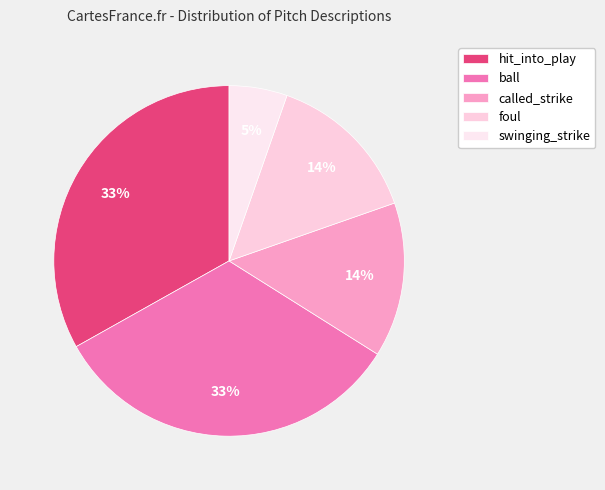

Does foul account for over 50% of the chart?

No